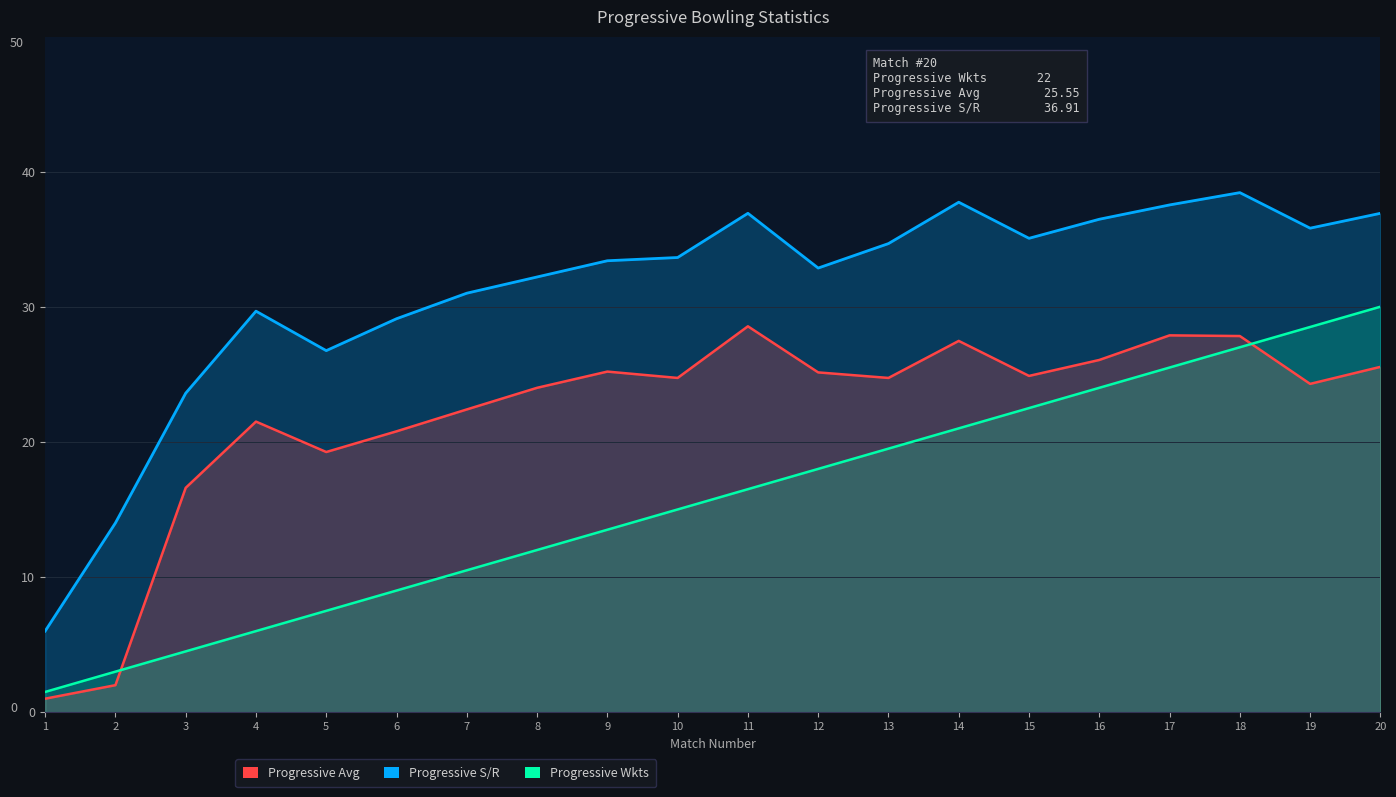

Is the value of Progressive Avg at 14 greater than the value of Progressive Wkts at 17?

Yes